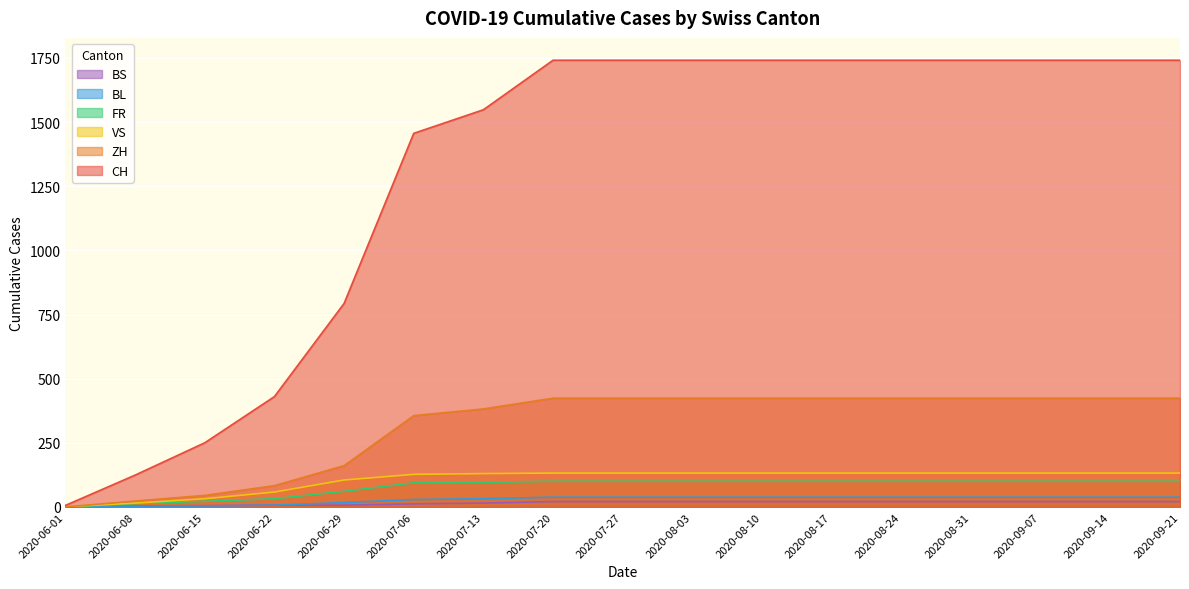

Is it true that ZH equals 268 at 2020-08-10?

False